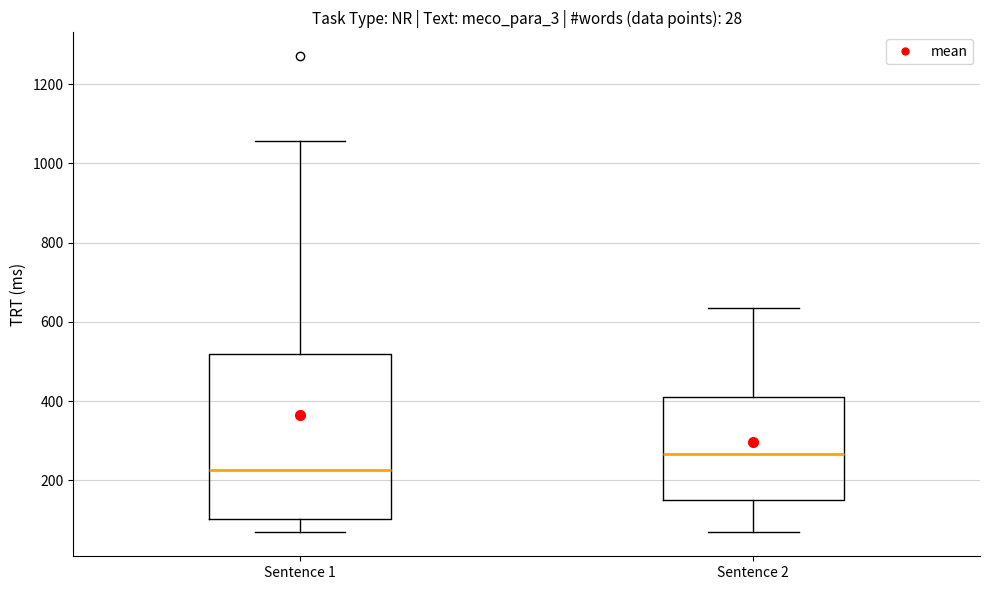

Which box's median line is the highest?

Sentence 2